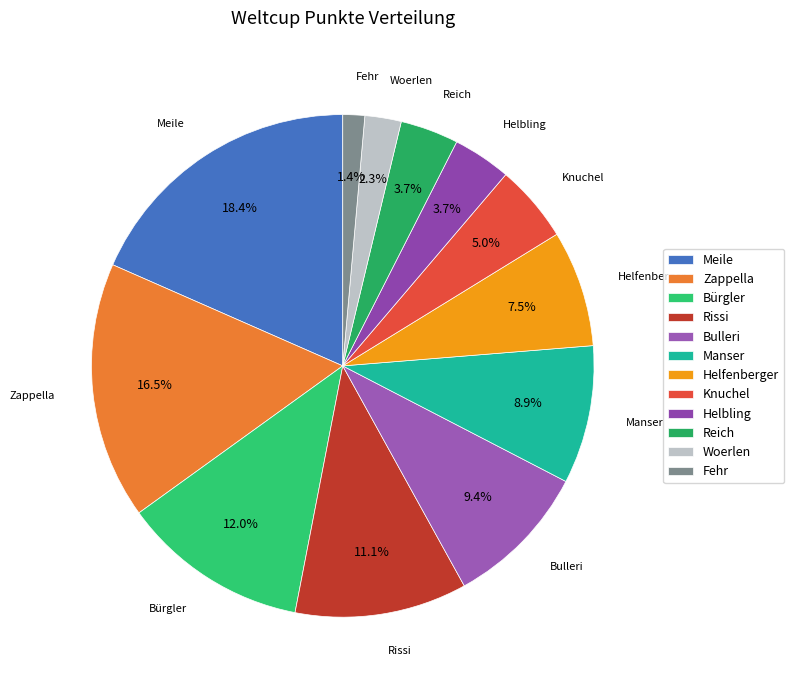

Do Knuchel and Meile together represent more than half of the pie?

No